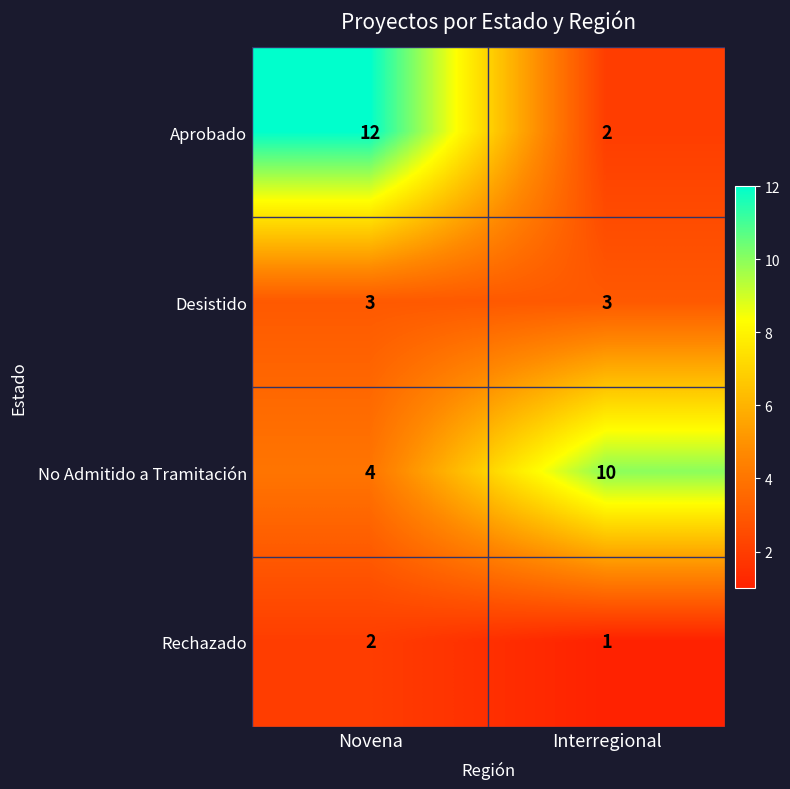

Reading left to right, extract all data points from this chart.

Aprobado: 12	2
Desistido: 3	3
No Admitido a Tramitación: 4	10
Rechazado: 2	1